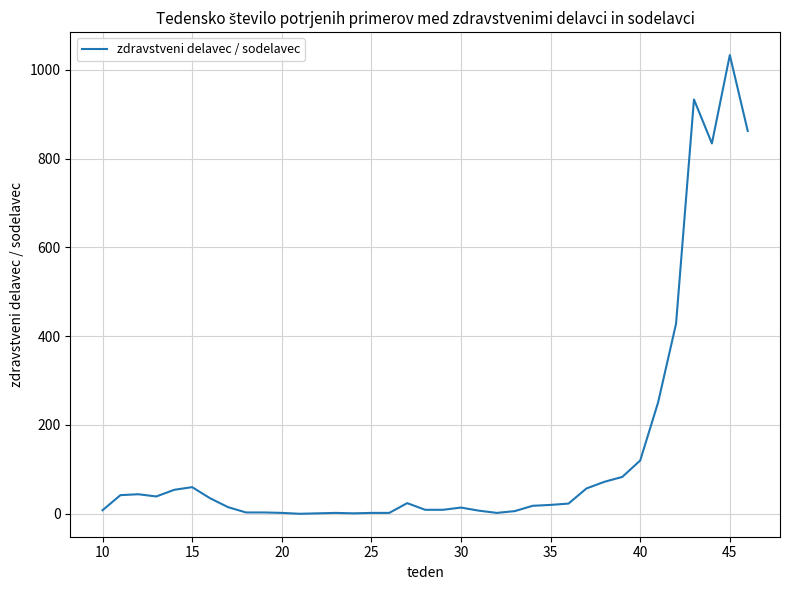

What is the difference between the maximum and minimum values?

1033